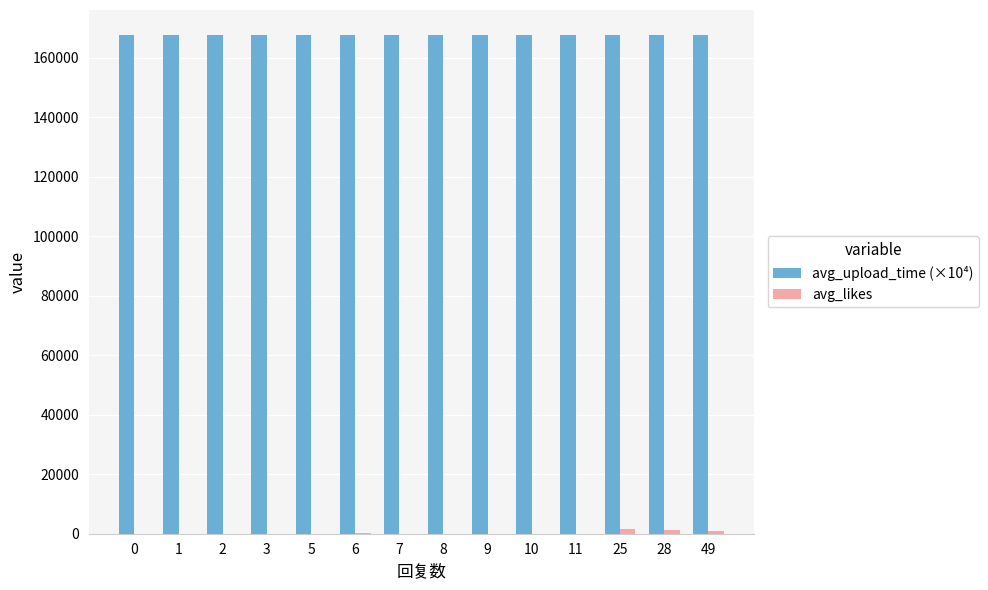

Which series has the largest total across all categories?

avg_upload_time (×10⁴)